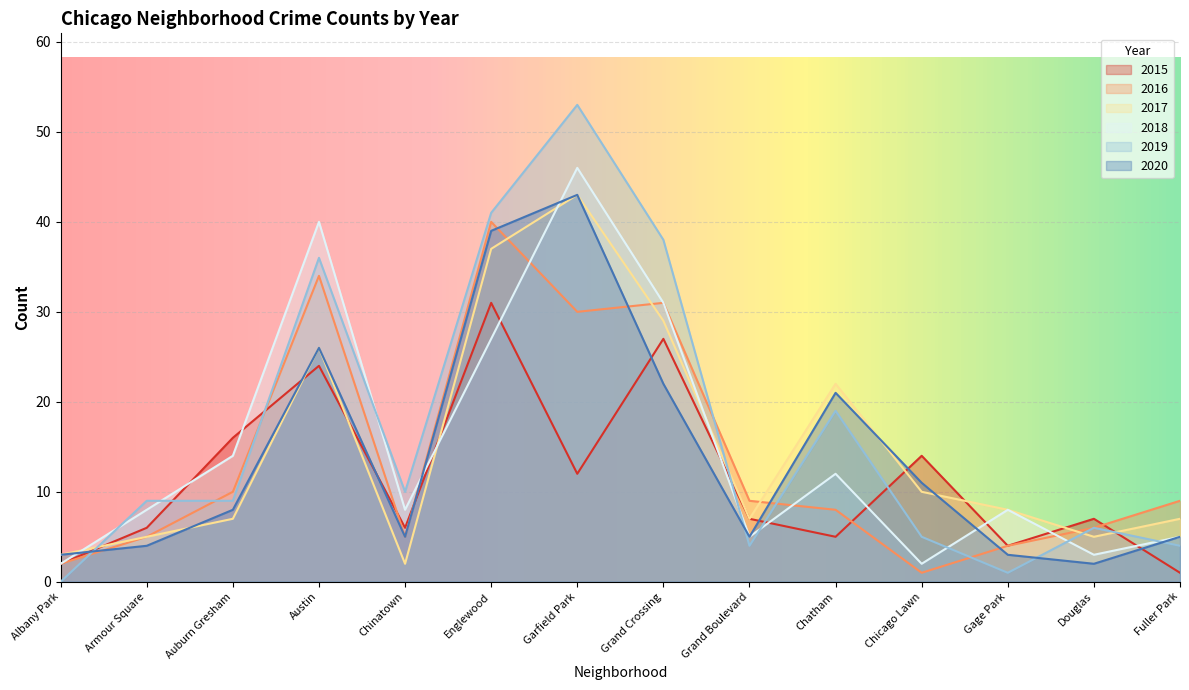

Is the value of 2019 at Douglas greater than the value of 2020 at Gage Park?

Yes